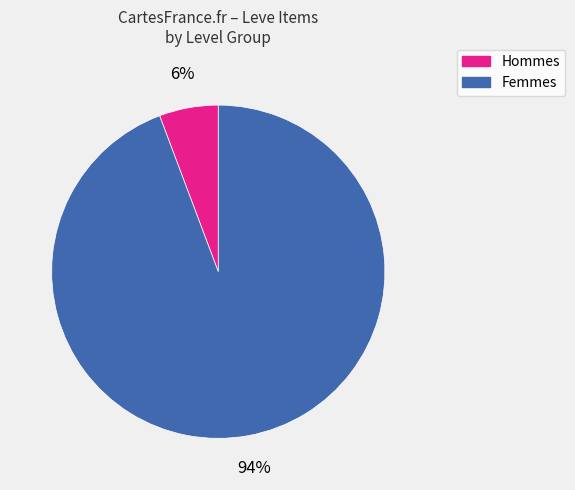

Is there any slice that represents more than half of the pie?

Yes